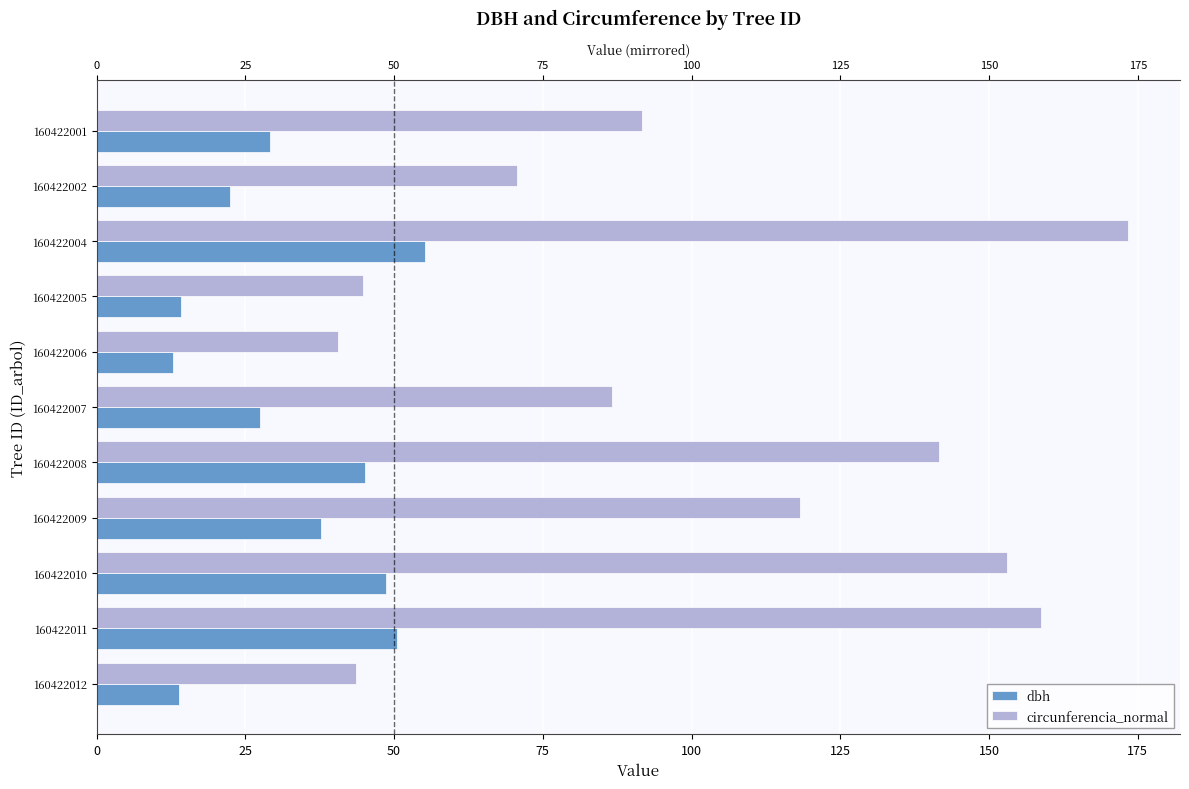

Rank the series by their average value, from highest to lowest.

circunferencia_normal, dbh